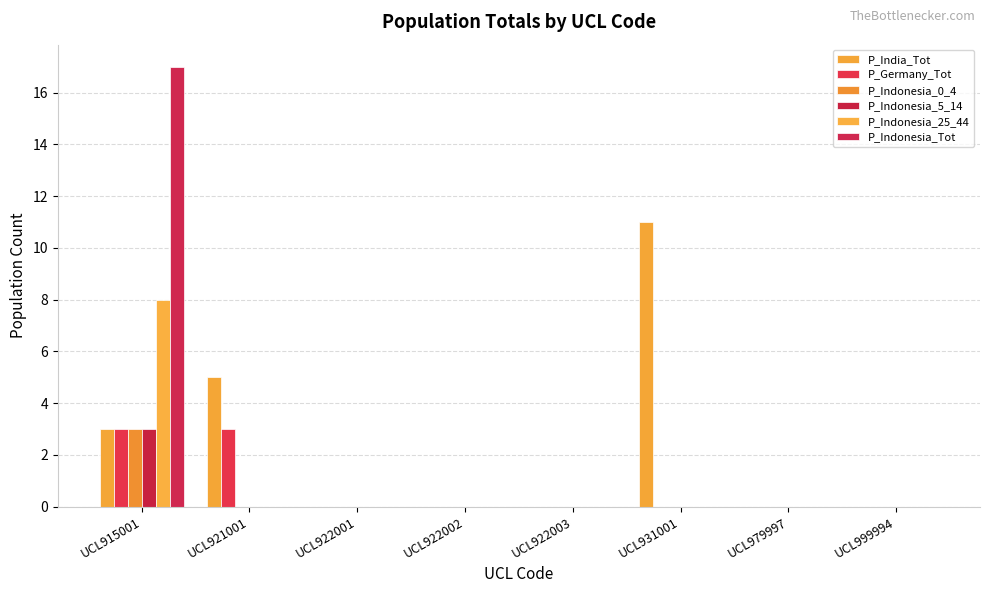

The value of P_Indonesia_Tot at UCL915001 is 8. True or false?

False